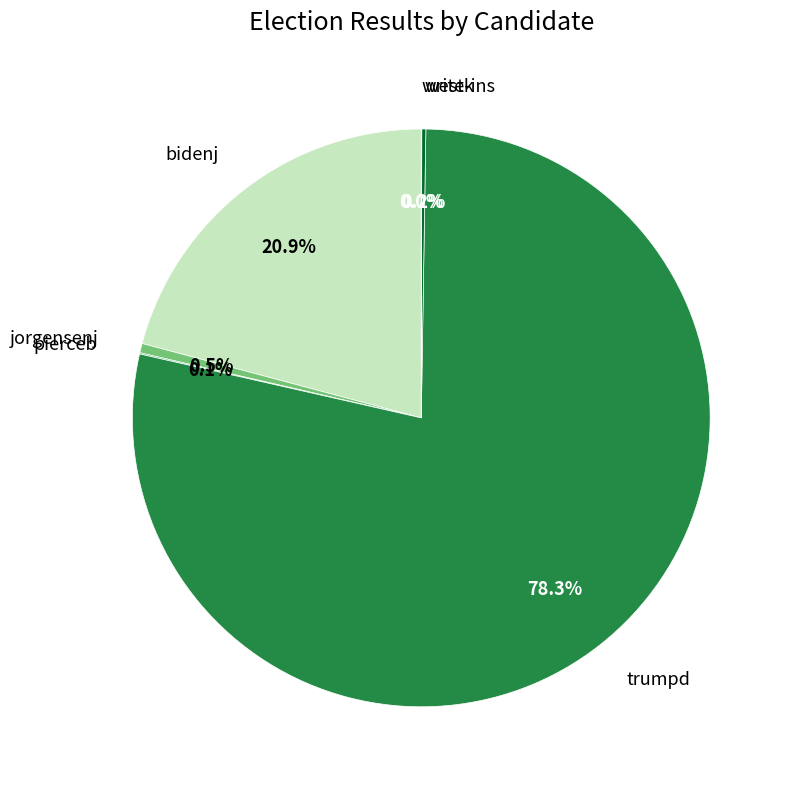

Approximately how many times larger is the value at bidenj compared to trumpd?

0.3